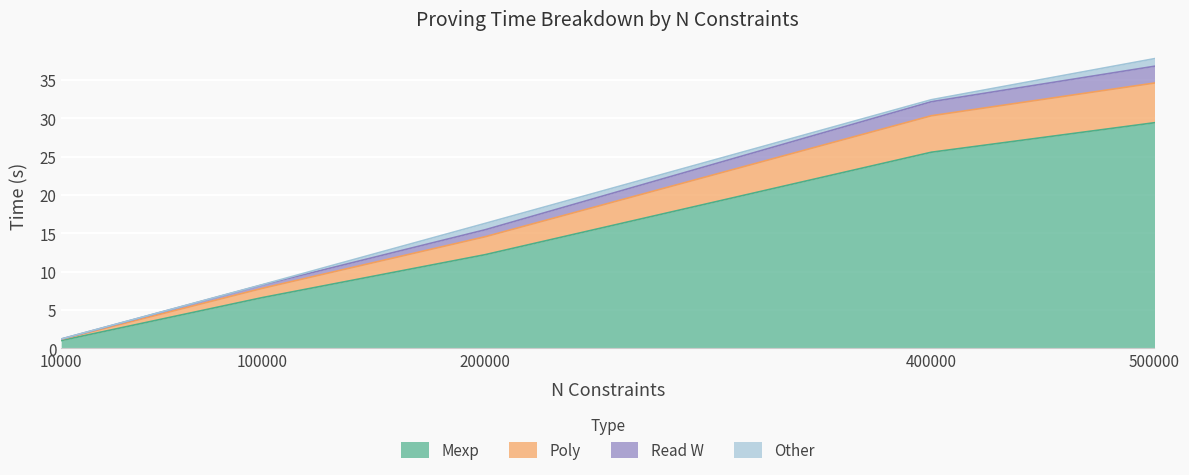

True or false: Read W has a value of 0.5 at 10000.

False